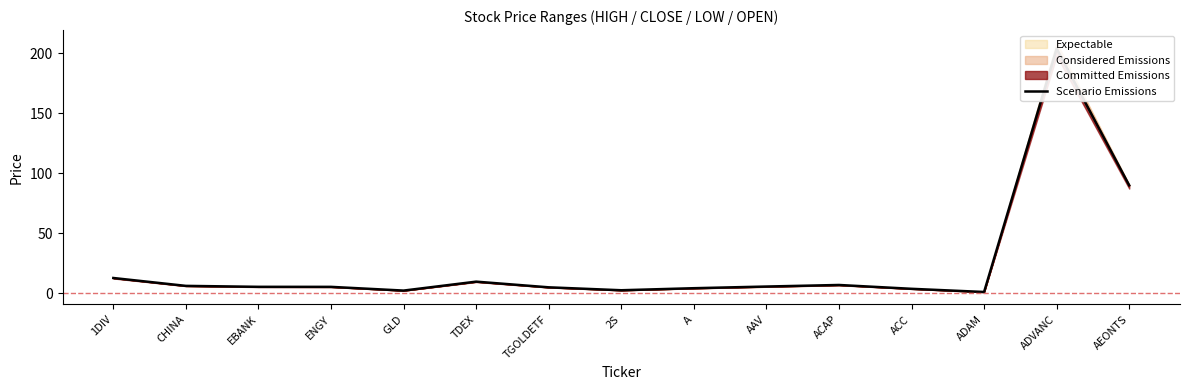

Reading left to right, list all the values displayed in this chart.

12.8	6.2	5.4	5.4	2.3	9.7	5.0	2.6	4.3	5.7	7.0	3.8	1.1	204.0	90.0